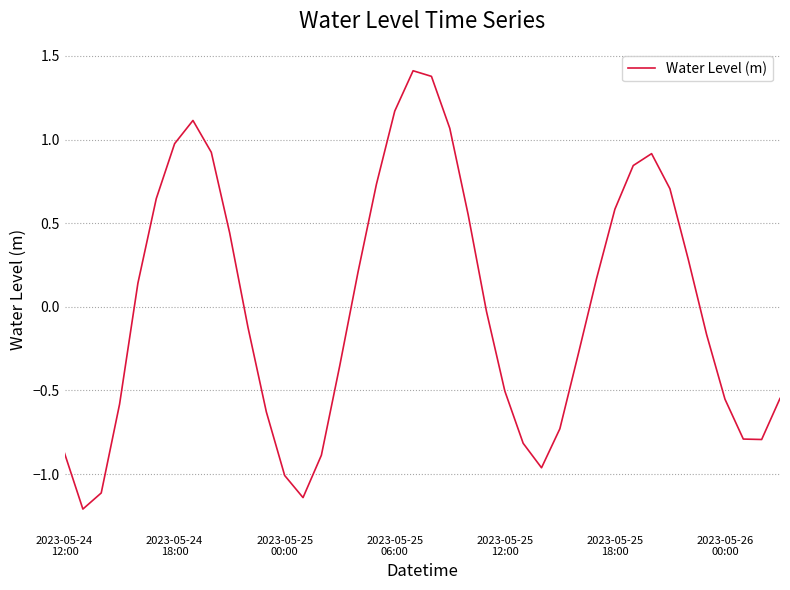

What is the smallest value displayed?

-1.2